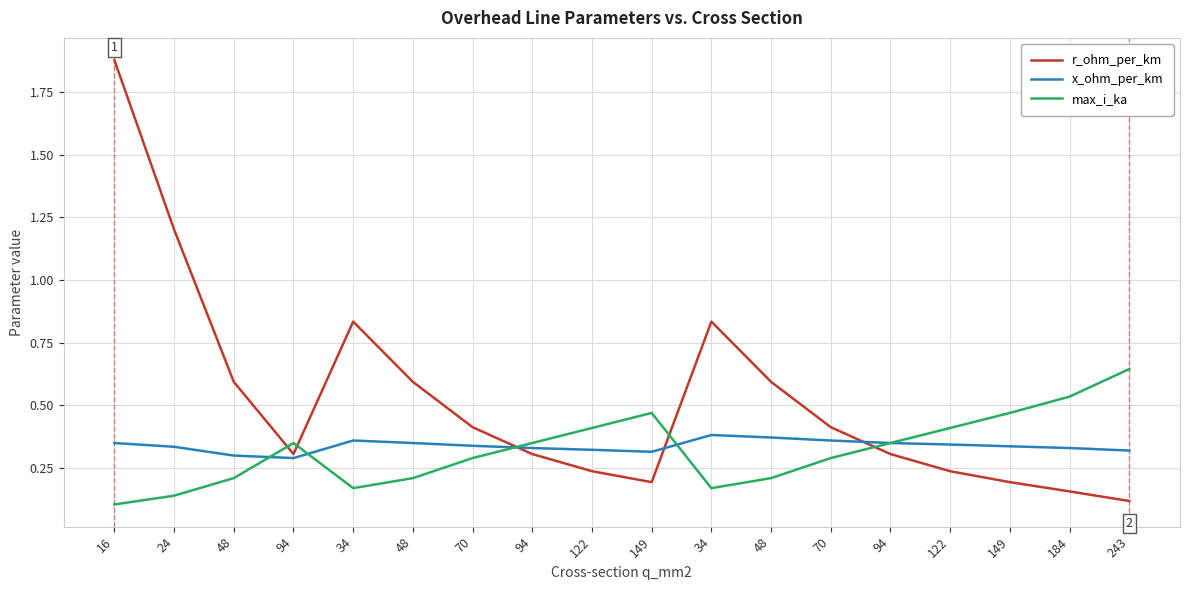

Which series has the widest spread of values?

r_ohm_per_km